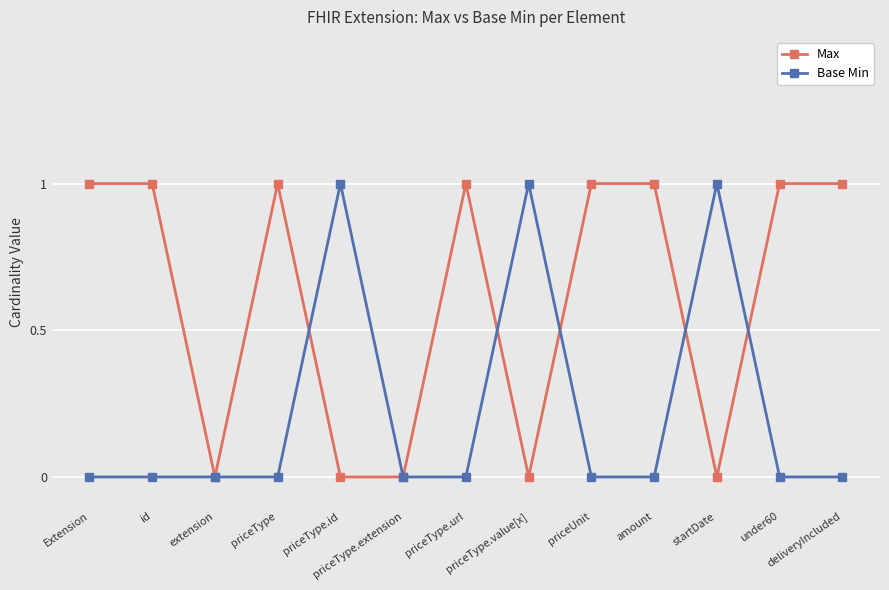

In Base Min, how many points are higher than both neighbors (excluding endpoints)?

3